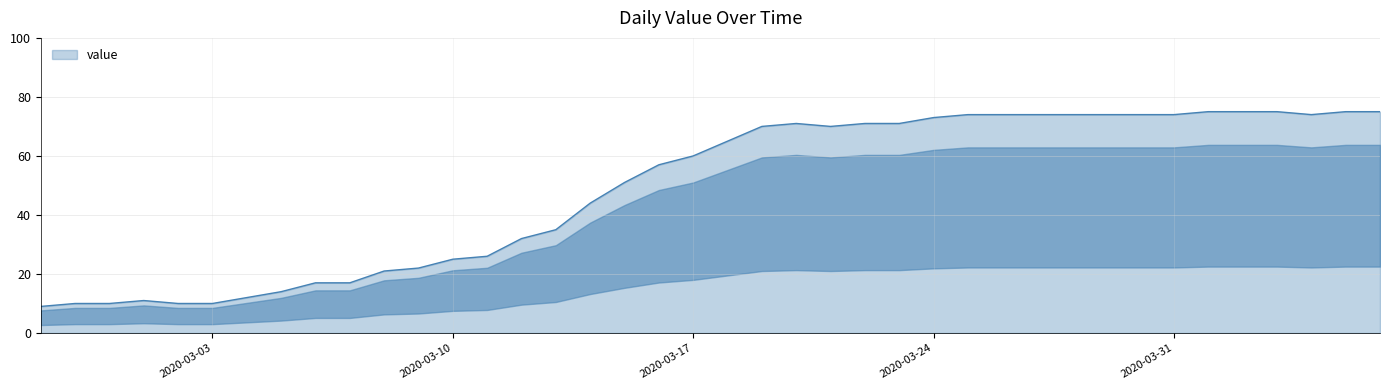

What is the smallest value displayed?

9